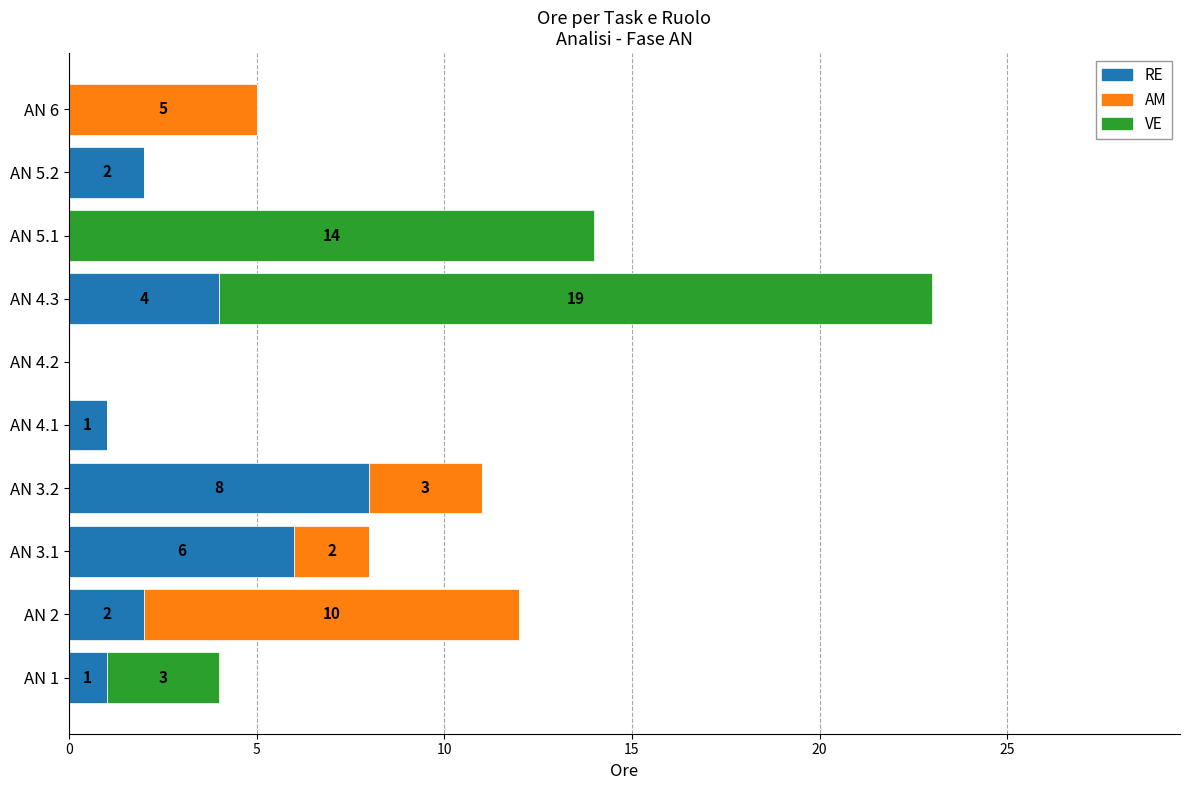

How many series are shown in this chart?

3